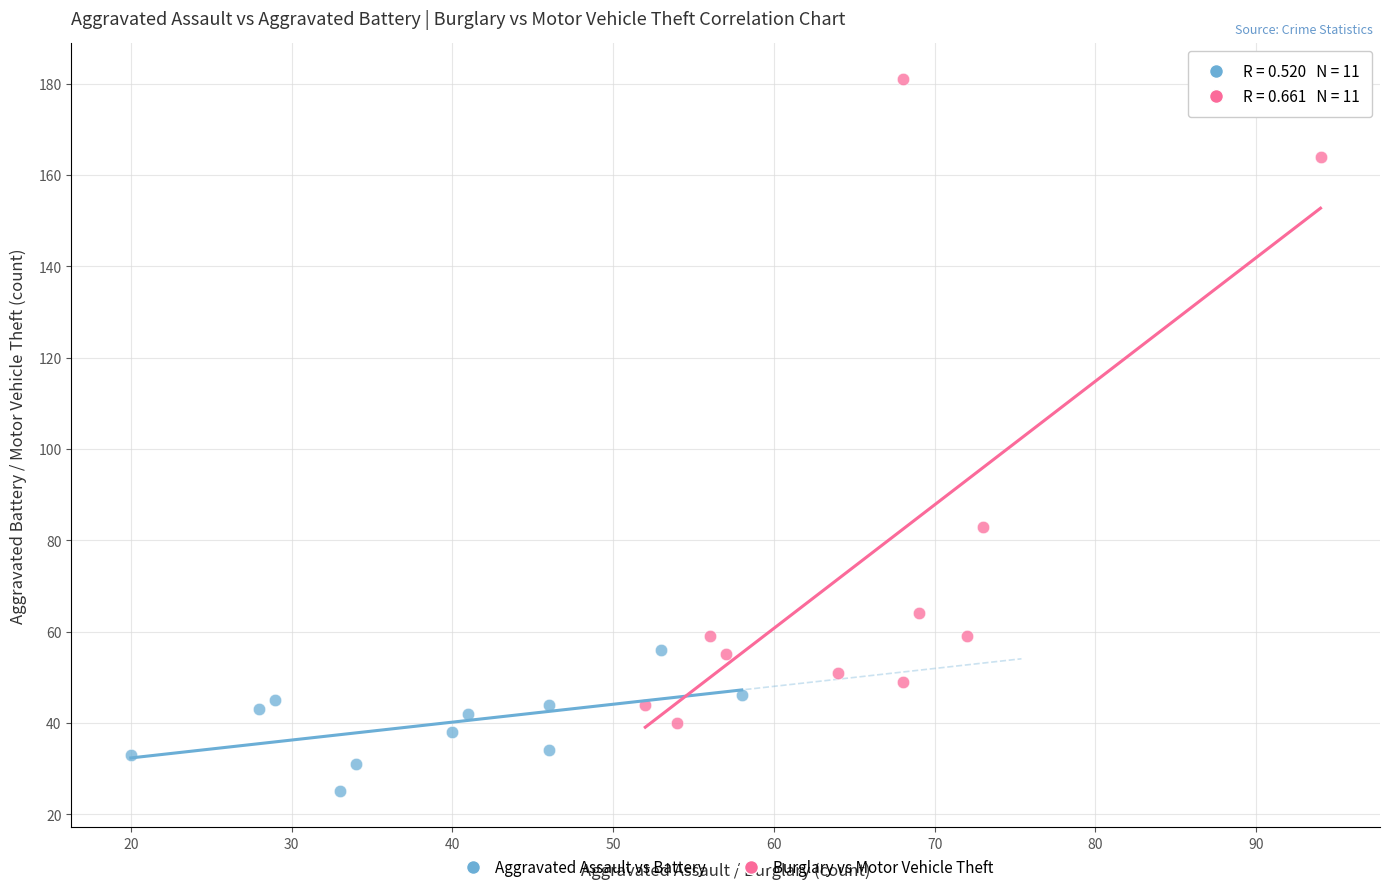

Which series has the widest spread of Y values?

Burglary vs Motor Vehicle Theft